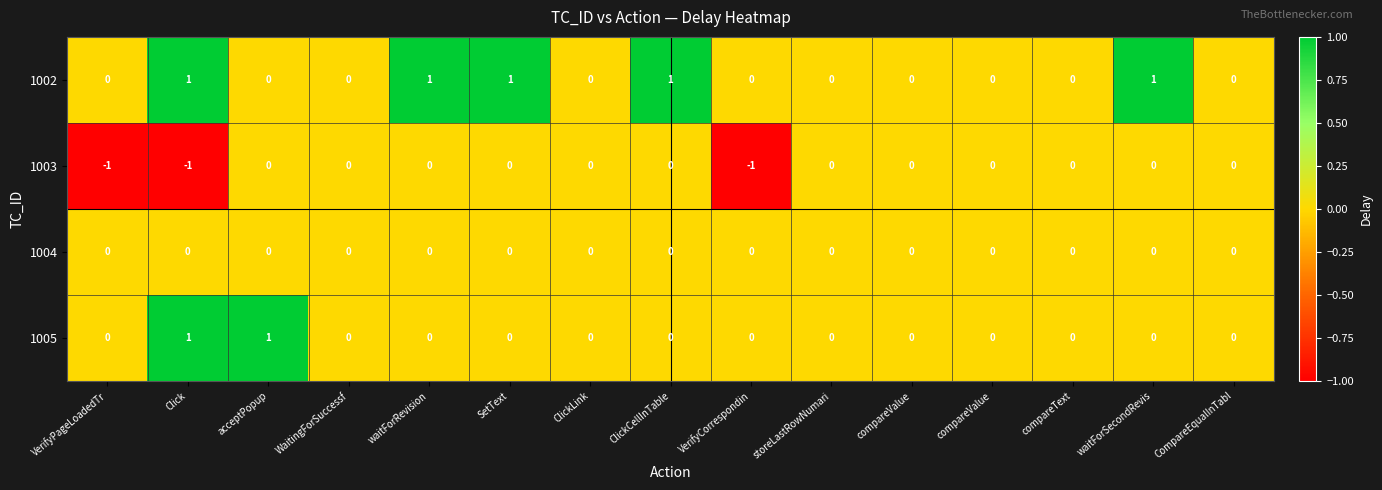

How many positive values does the 1005 series have?

2